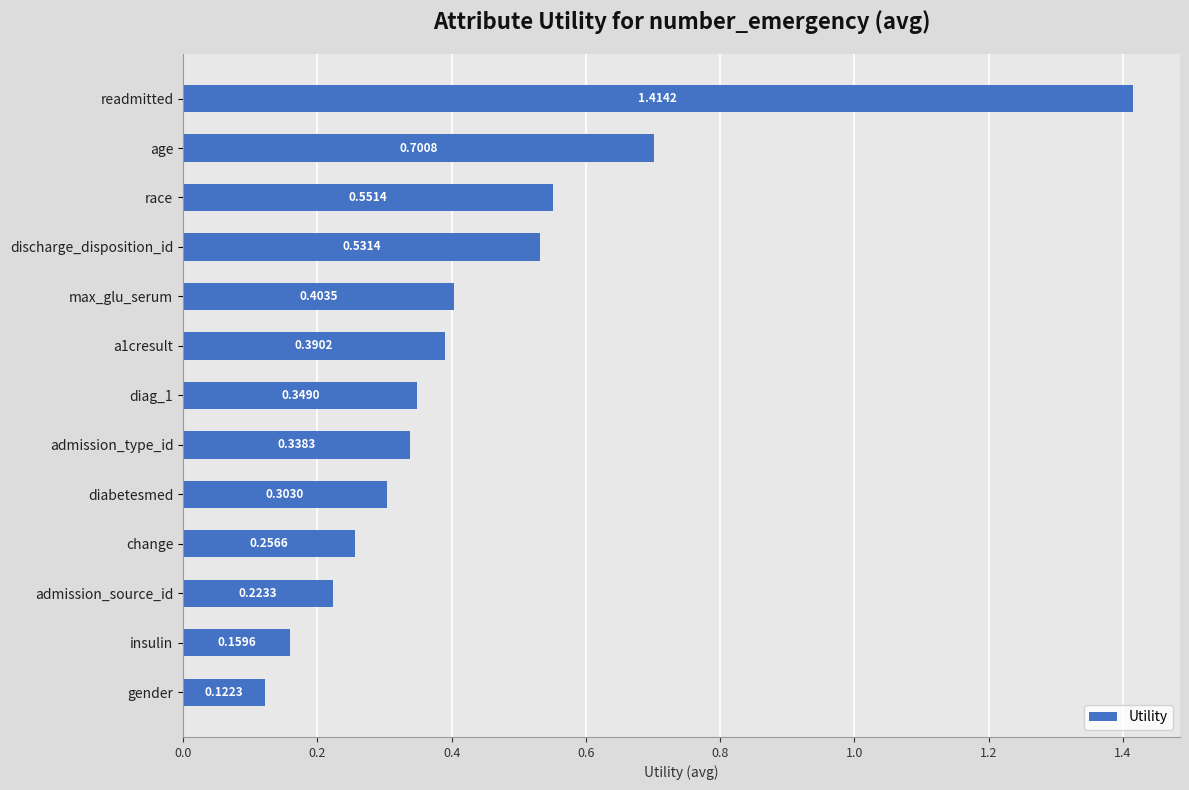

Which label corresponds to the largest value in the chart?

readmitted